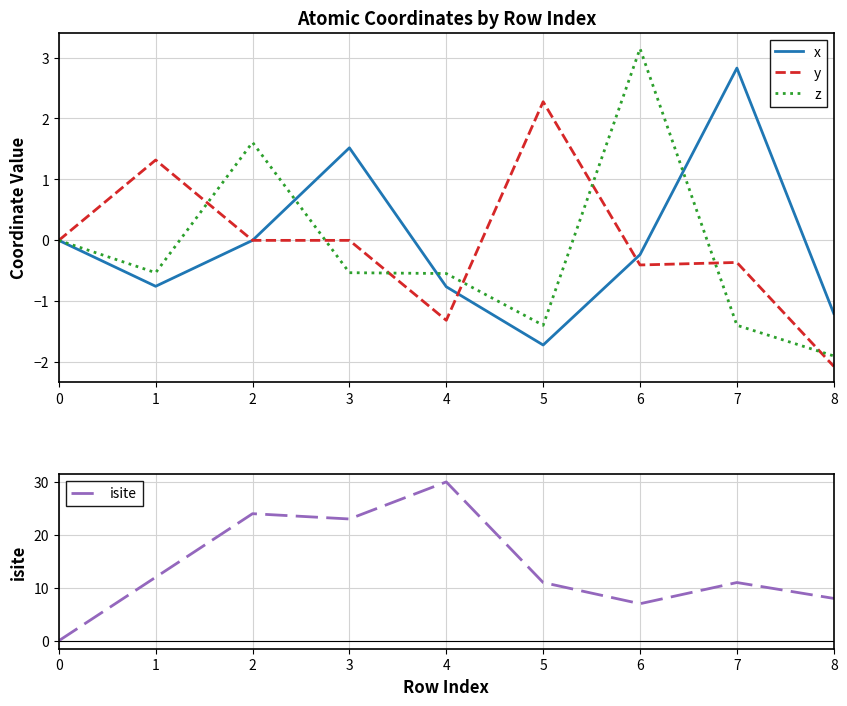

Which series has the largest range (max minus min)?

isite